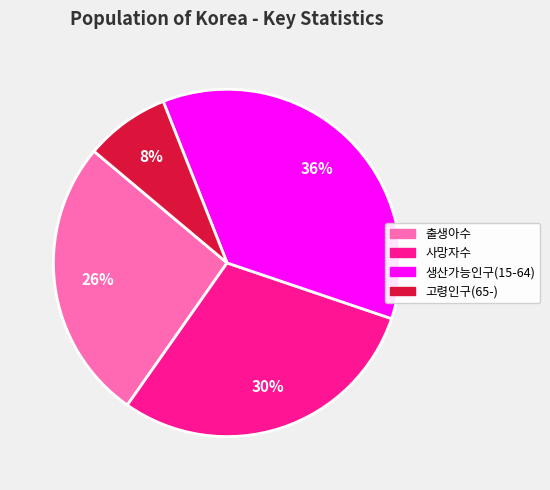

True or false: 사망자수 accounts for 40% of the total.

False